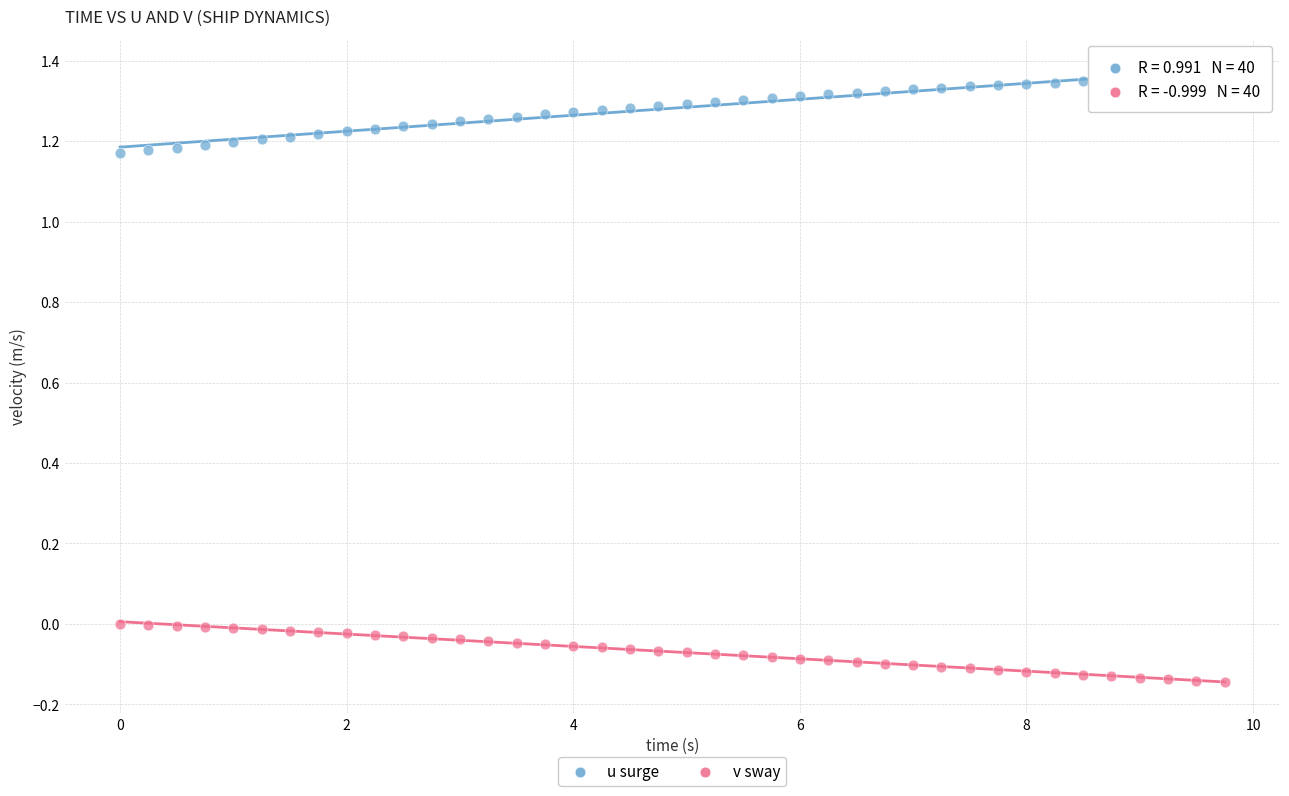

Across all data points, what is the range of Y values (max minus min)?

1.5